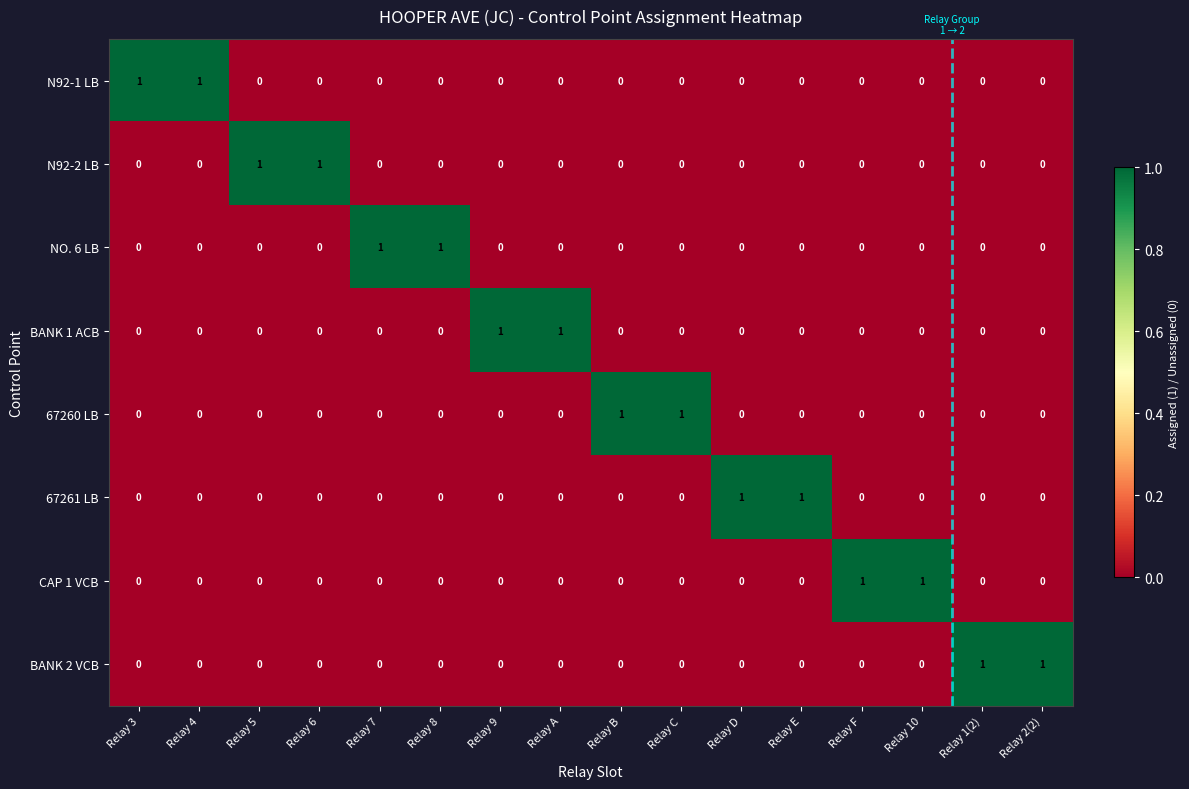

Is it true that BANK 2 VCB equals 0 at Relay F?

True